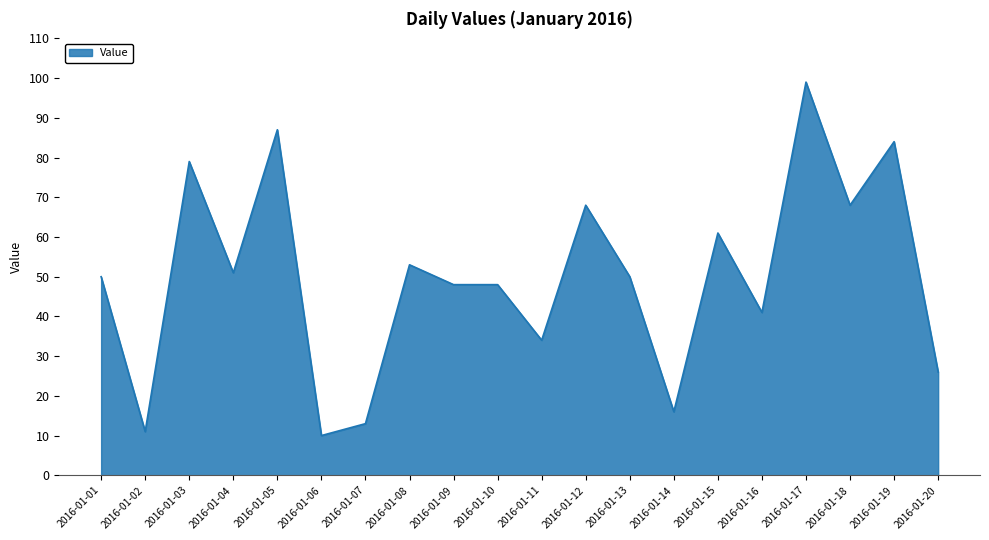

What is the greatest value displayed?

99